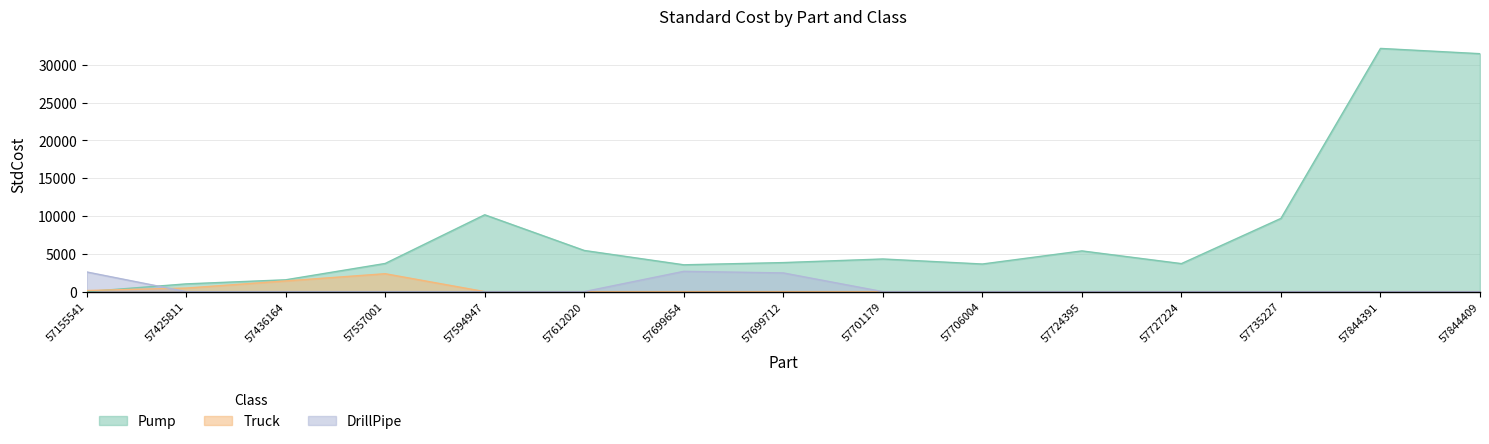

In Pump, how many points are lower than both neighbors (excluding endpoints)?

3